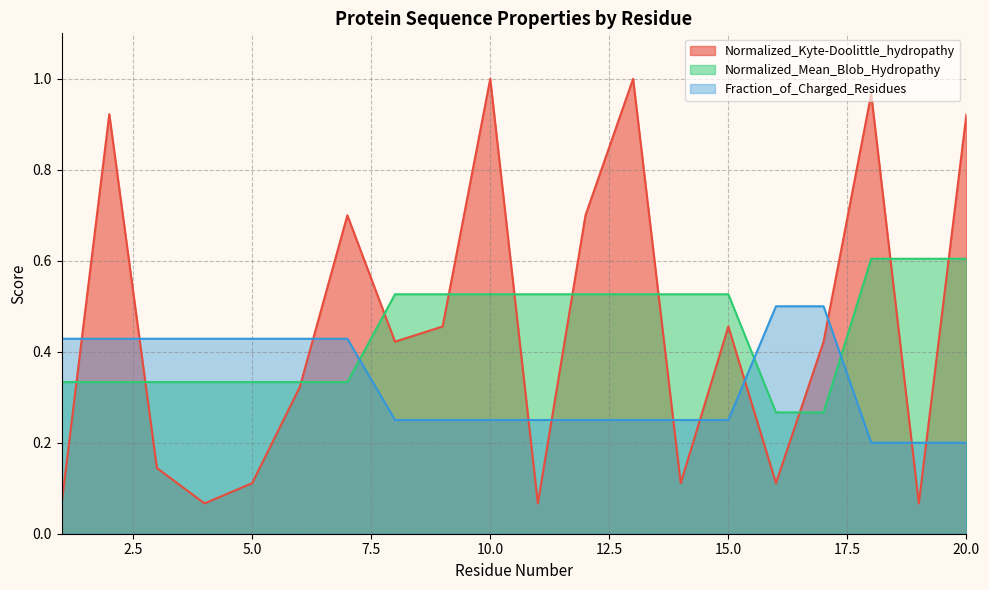

At which label does Fraction_of_Charged_Residues reach its peak?

16